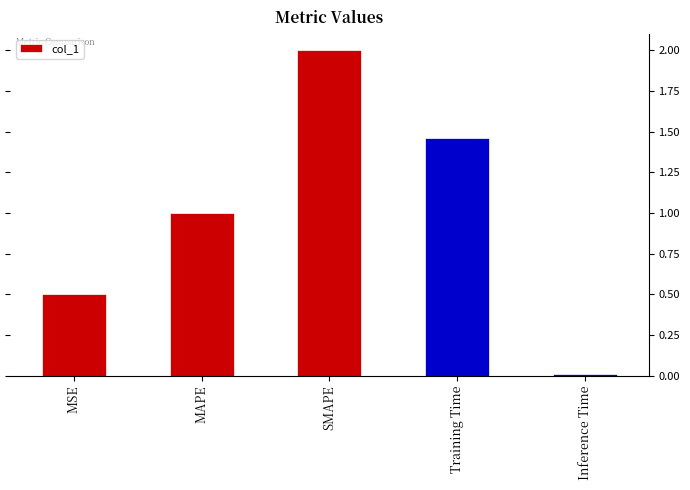

List the labels in order of value, smallest first.

Inference Time, MSE, MAPE, Training Time, SMAPE